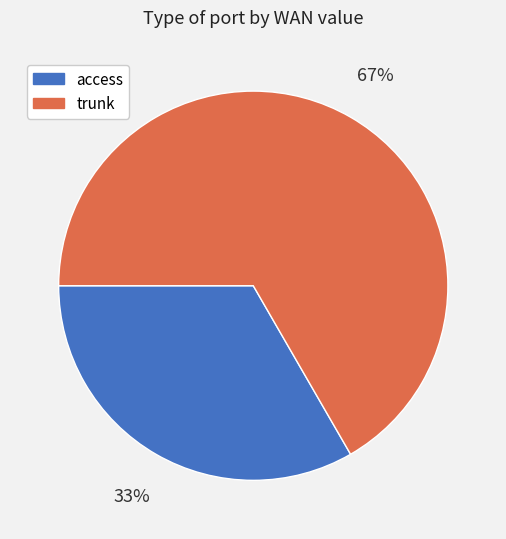

Which has a higher value, trunk or access?

trunk